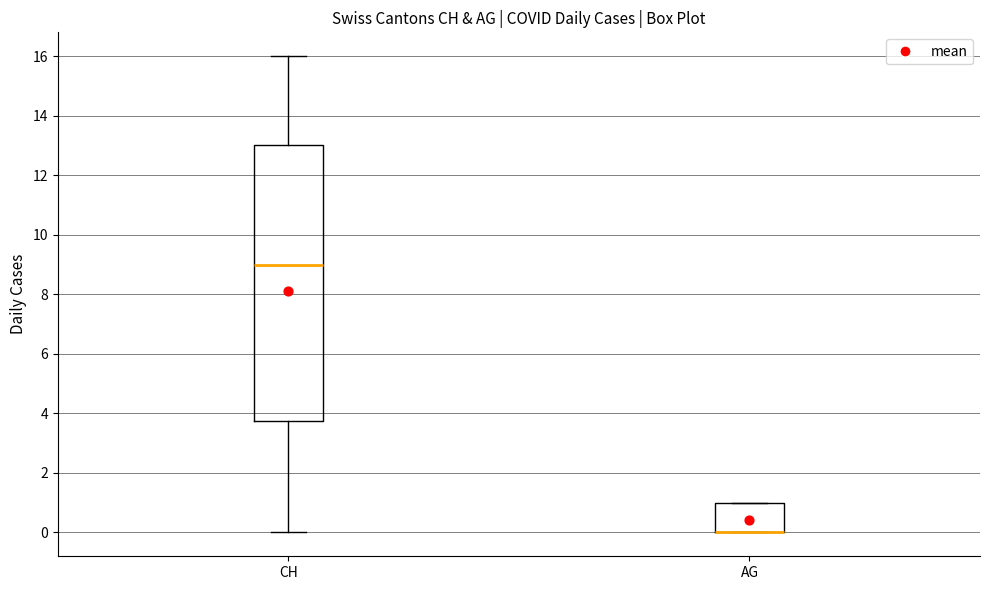

Comparing the boxes themselves (not the whiskers), which one is the tallest?

CH